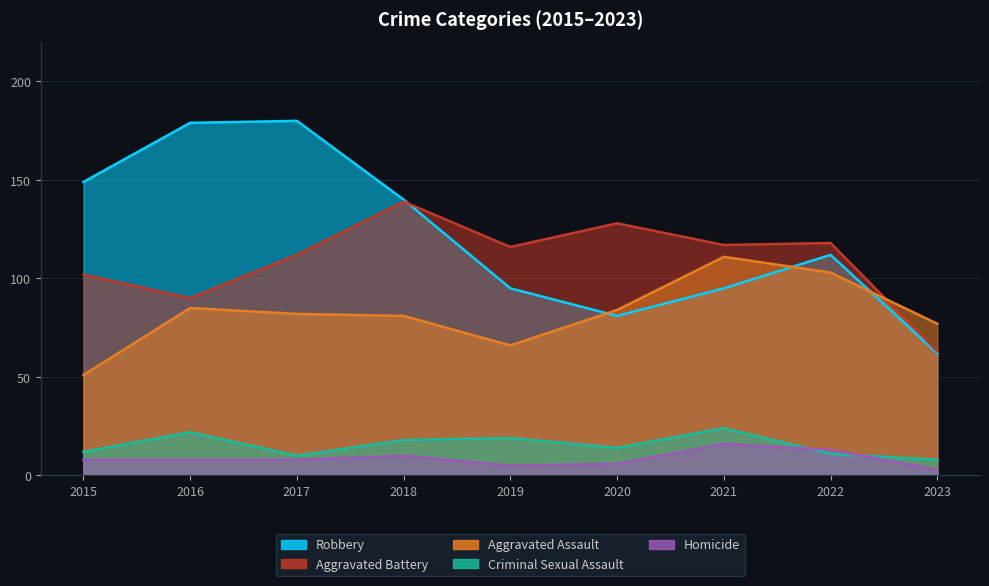

How many interior local peaks does the Aggravated Battery series have?

3